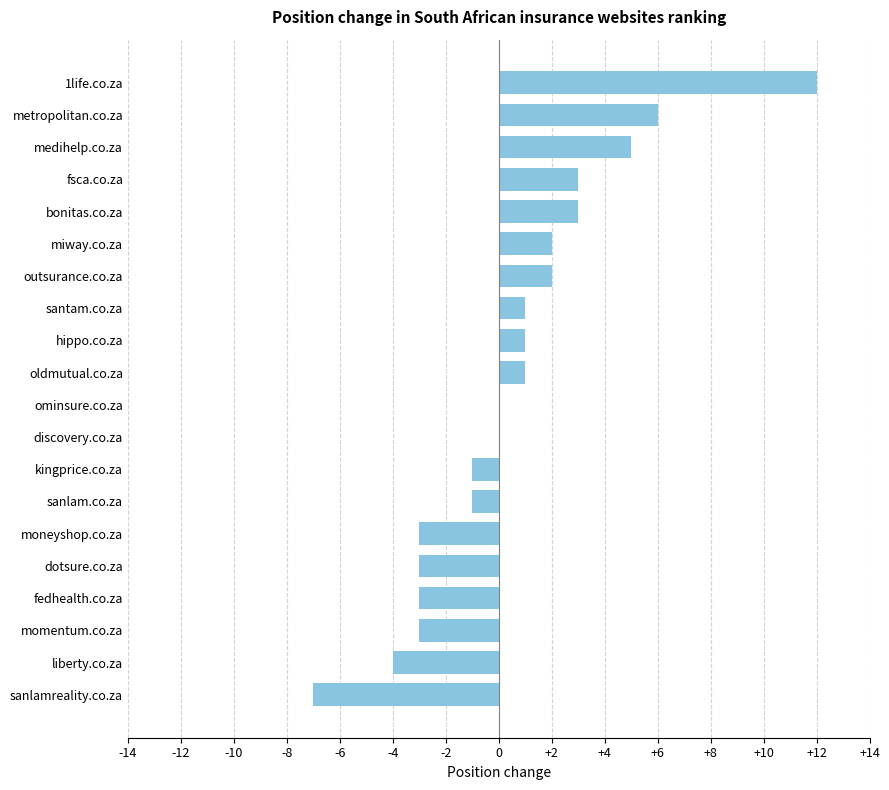

At which category does the chart reach its peak across all series?

1life.co.za